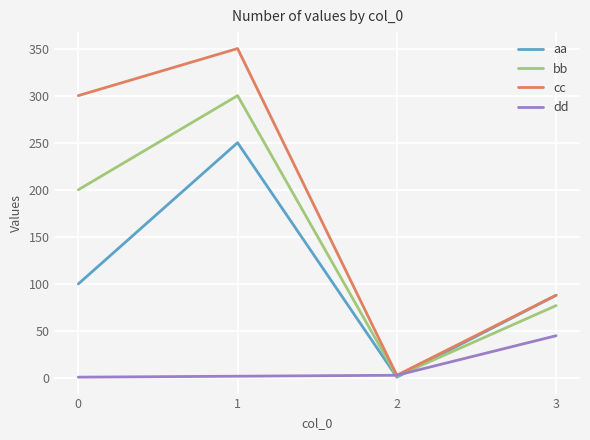

How many distinct data groups are displayed?

4